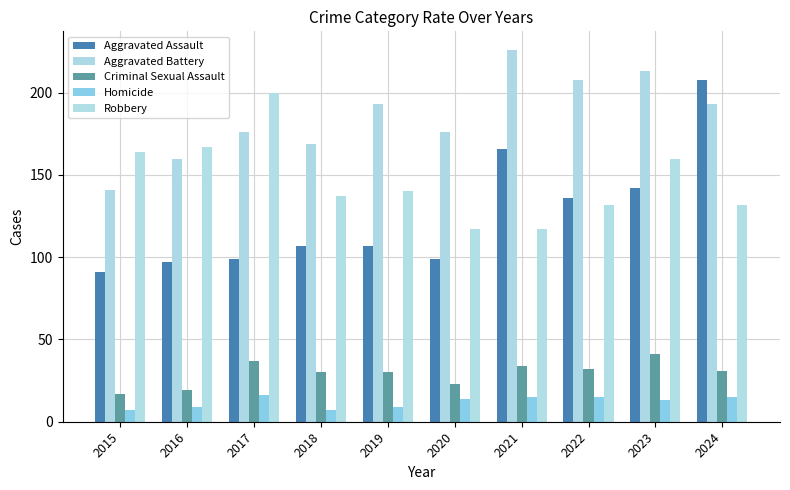

How many values in the Homicide series are below 14?

5